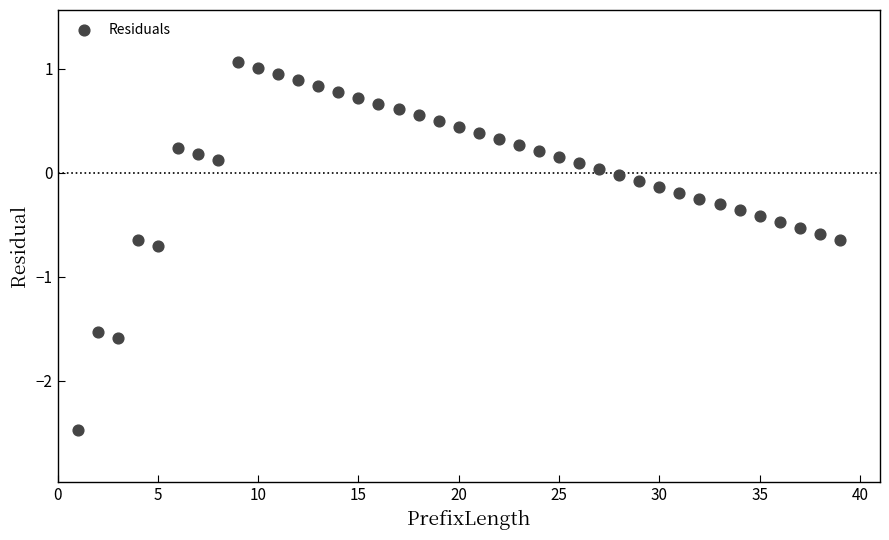

What is the range of Y values (max minus min)?

3.5